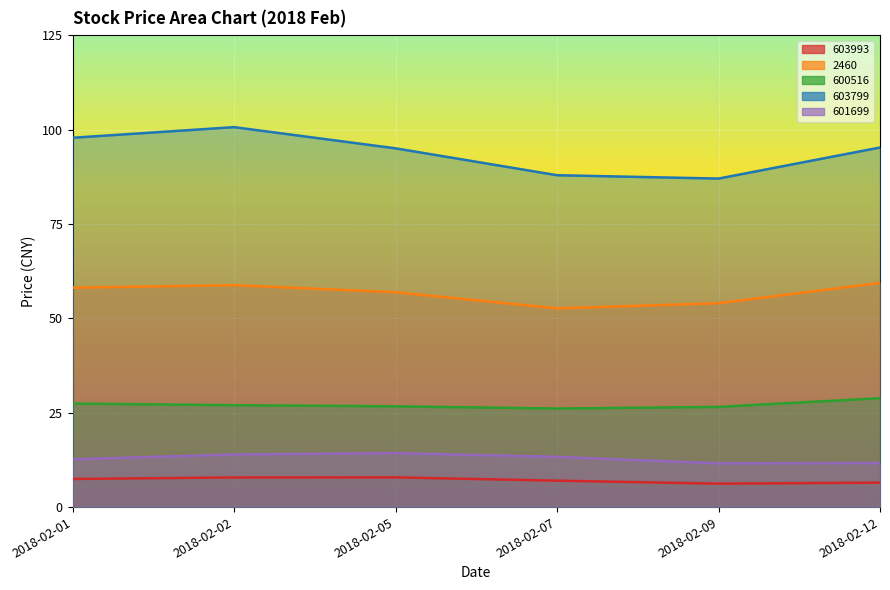

What is the approximate value of 600516 at 2018-02-01?

27.4